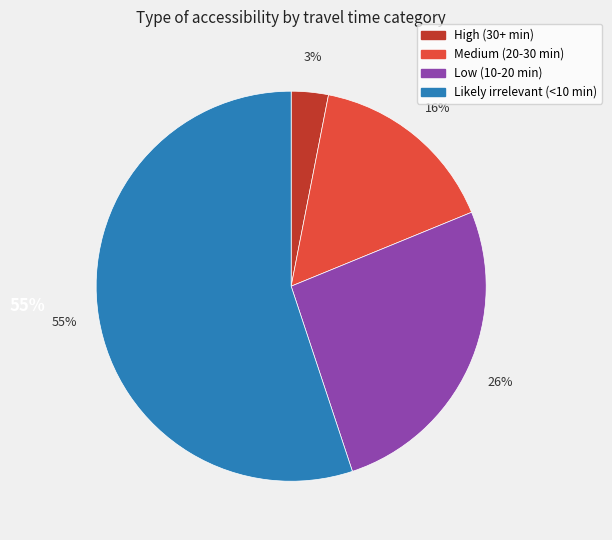

Count the number of slices in the pie.

4